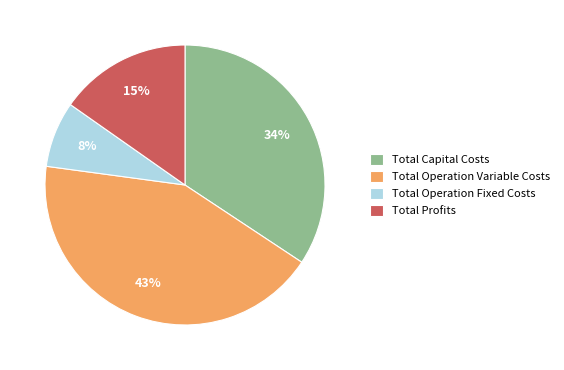

Does any single category account for the majority?

No